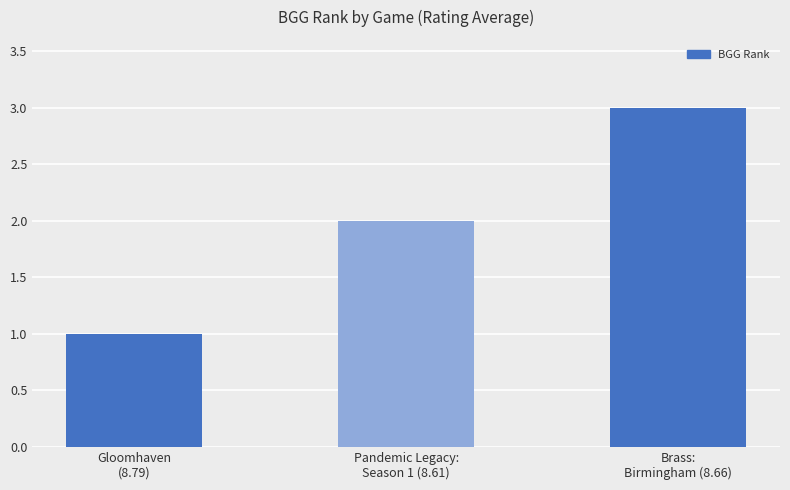

Reading right to left, transcribe all the data shown in this chart.

Brass:
Birmingham (8.66)=3	Pandemic Legacy:
Season 1 (8.61)=2	Gloomhaven
(8.79)=1